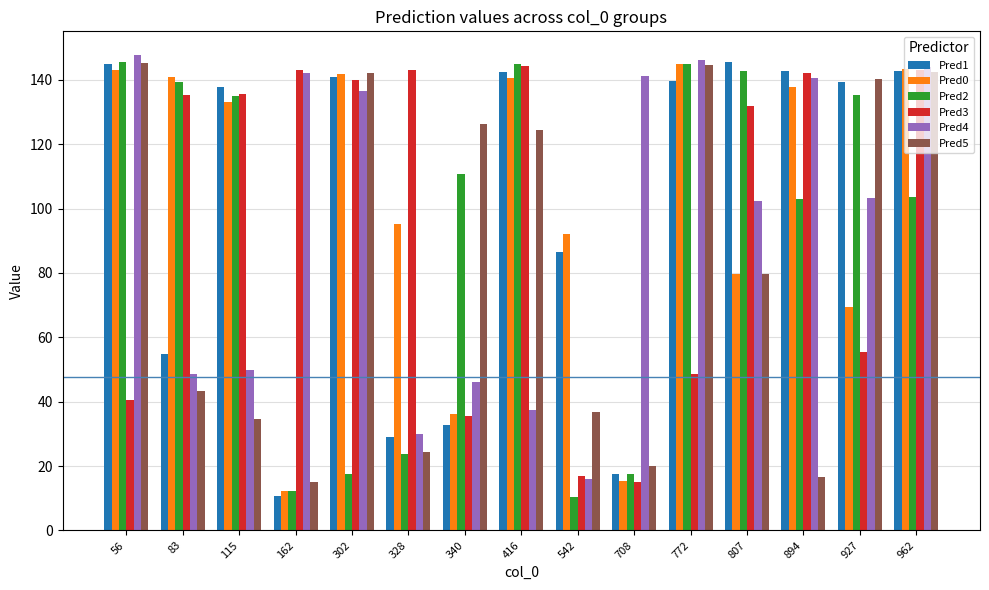

What is the average value of the Pred3 series?

98.0